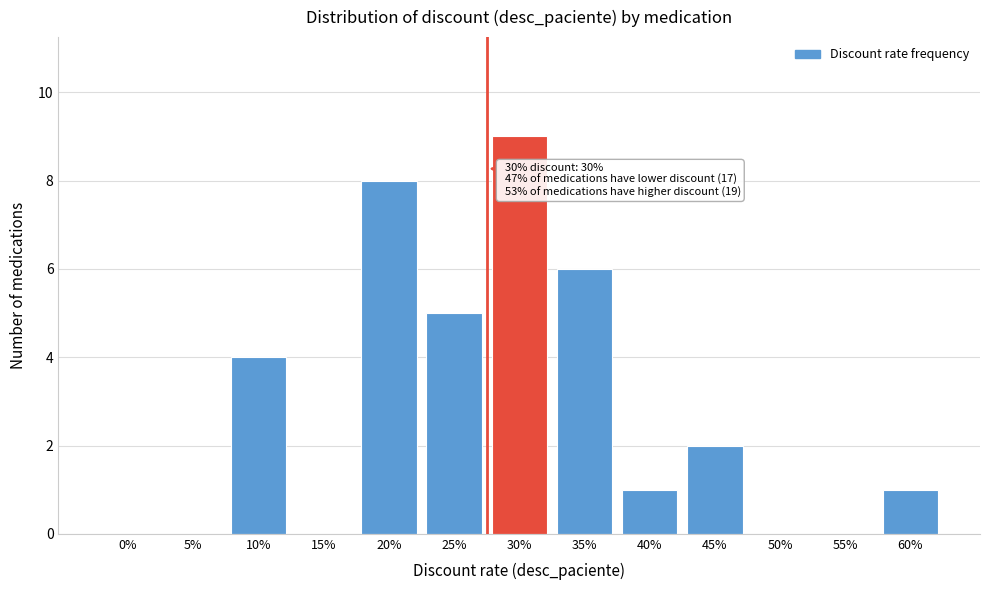

Reading right to left, extract all data points from this chart.

60%=1	55%=0	50%=0	45%=2	40%=1	35%=6	30%=9	25%=5	20%=8	15%=0	10%=4	5%=0	0%=0